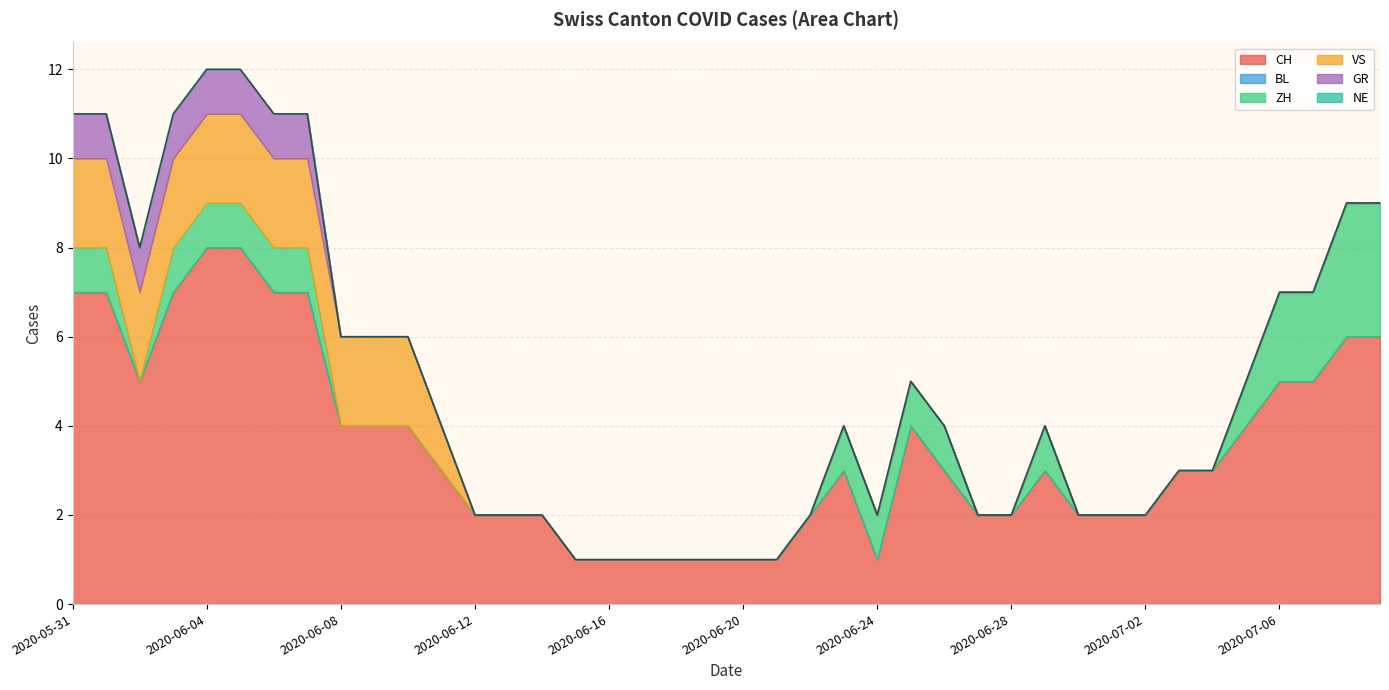

Between 2020-07-03 and 2020-06-01, which is larger?

2020-06-01